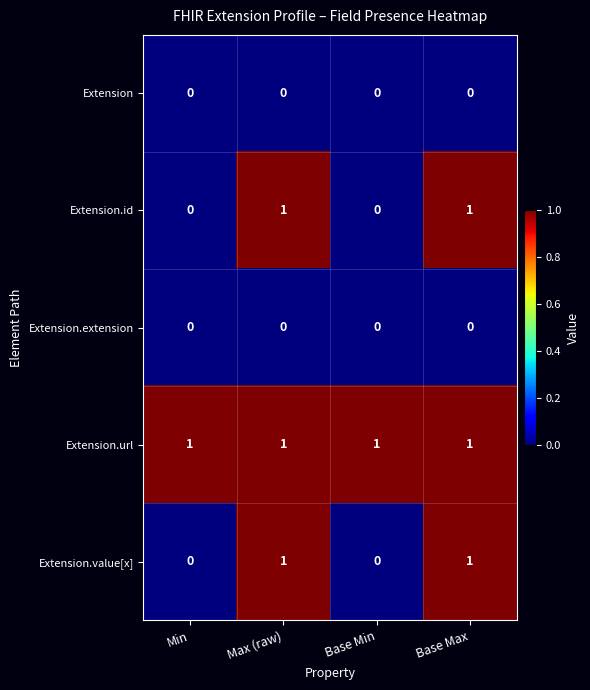

Reading left to right, list all the values displayed in this chart.

Extension: Min=0	Max (raw)=0	Base Min=0	Base Max=0
Extension.id: Min=0	Max (raw)=1	Base Min=0	Base Max=1
Extension.extension: Min=0	Max (raw)=0	Base Min=0	Base Max=0
Extension.url: Min=1	Max (raw)=1	Base Min=1	Base Max=1
Extension.value[x]: Min=0	Max (raw)=1	Base Min=0	Base Max=1